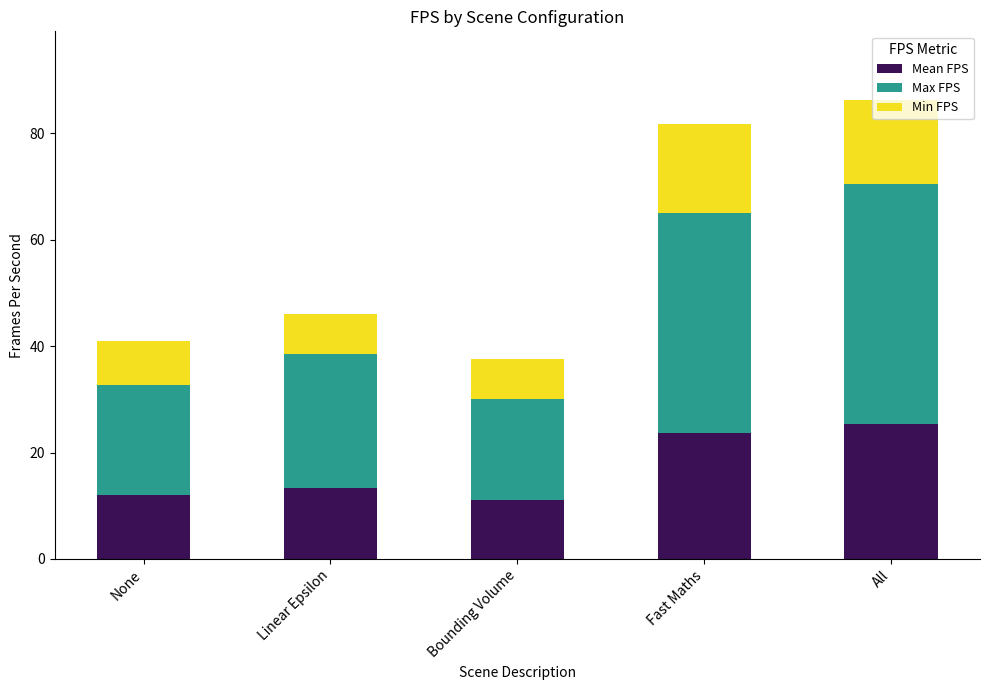

True or false: Mean FPS has a value of 6.2 at Bounding Volume.

False